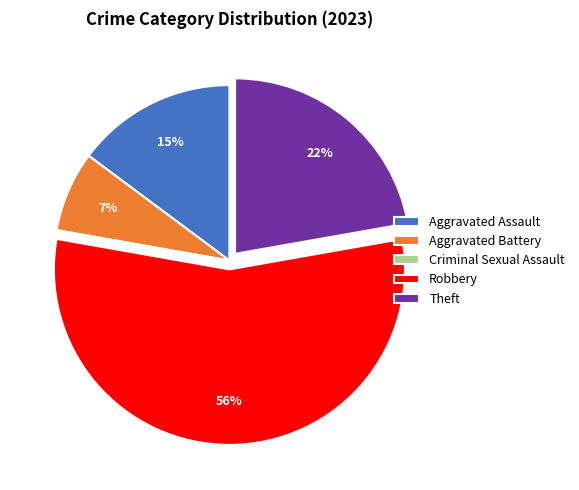

Is it true that Robbery is 43% of the pie?

False